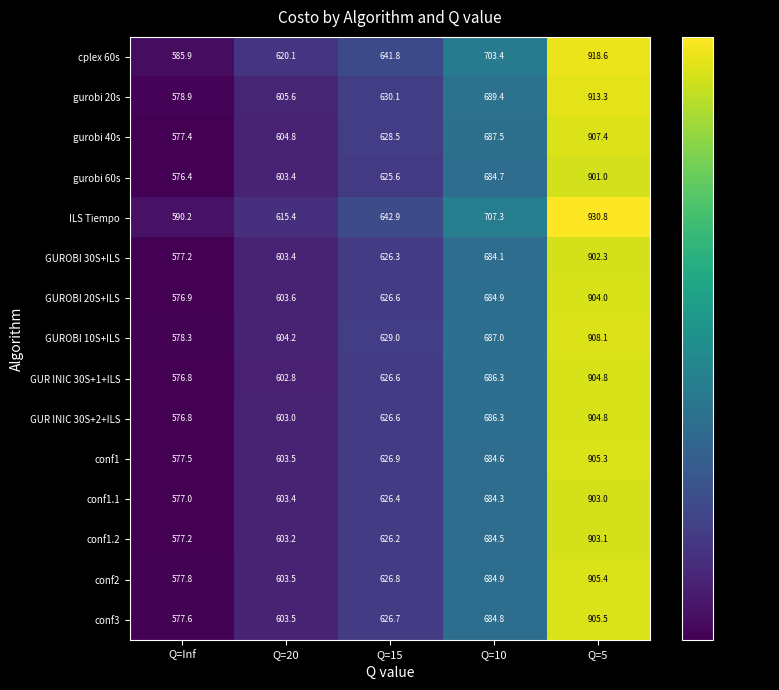

Count the number of categories in the chart.

5